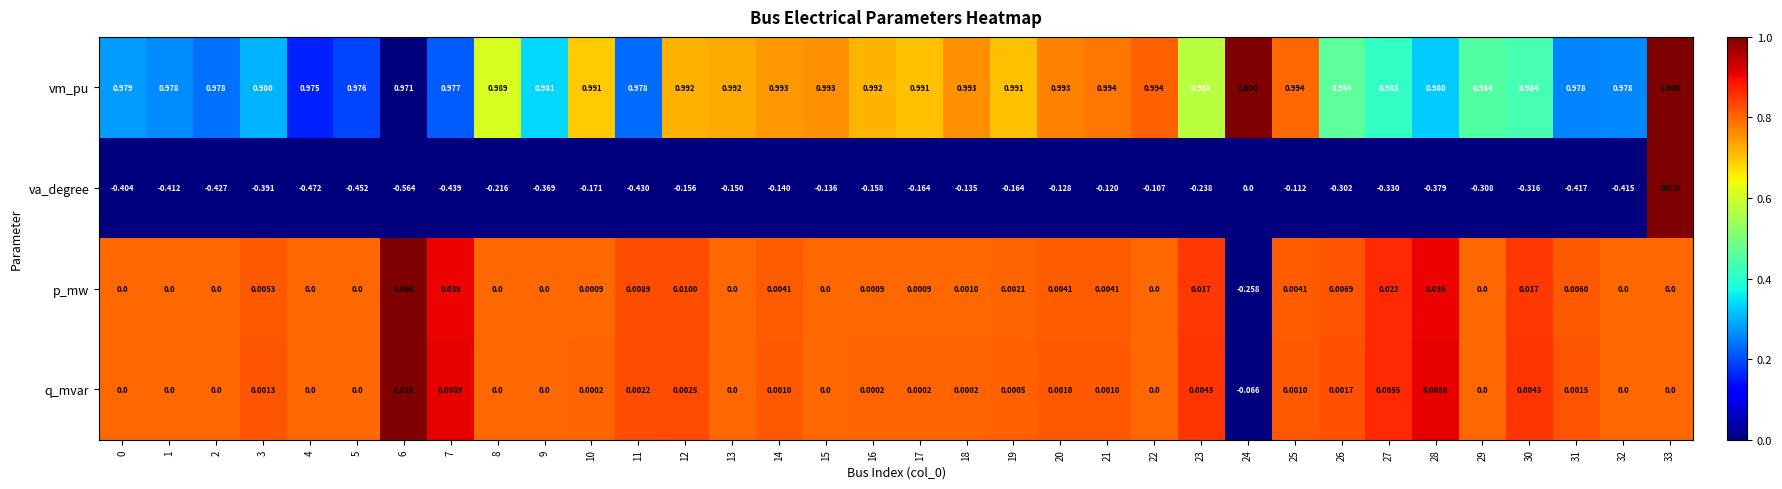

Rank the series at 19 from highest to lowest value.

vm_pu, p_mw, q_mvar, va_degree